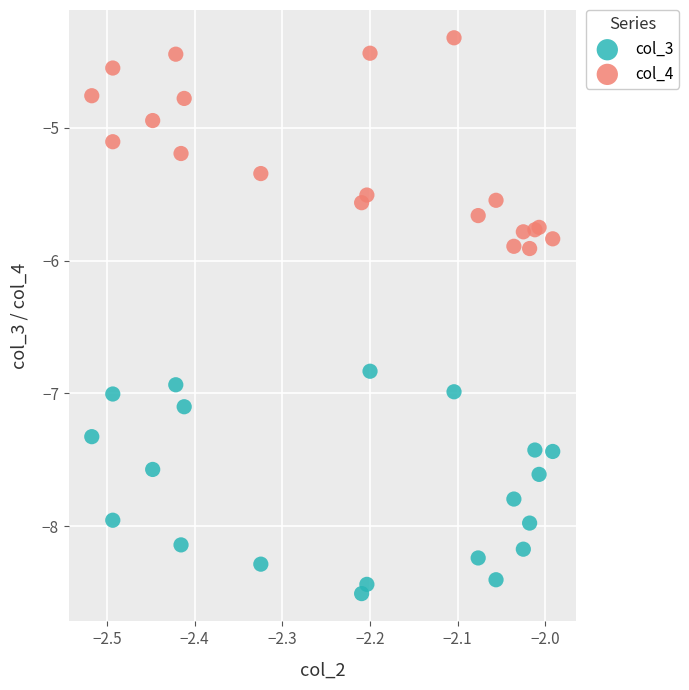

Which series reaches the minimum Y coordinate?

col_3